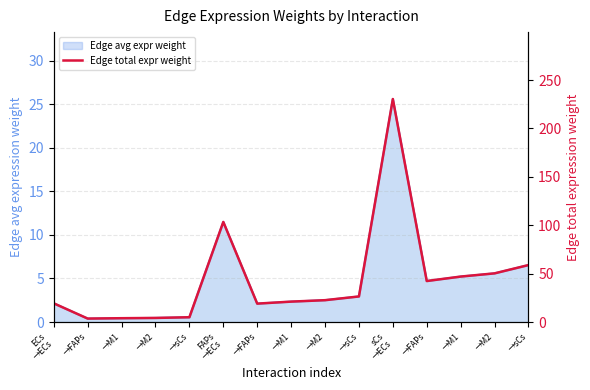

How many data points are less than 22?

7